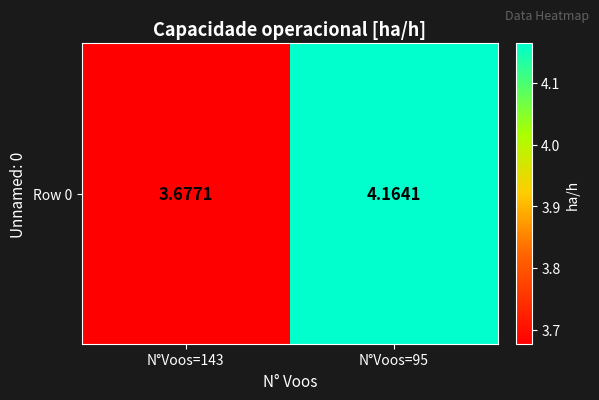

Reading left to right, list all the values displayed in this chart.

N°Voos=143=3.7	N°Voos=95=4.2